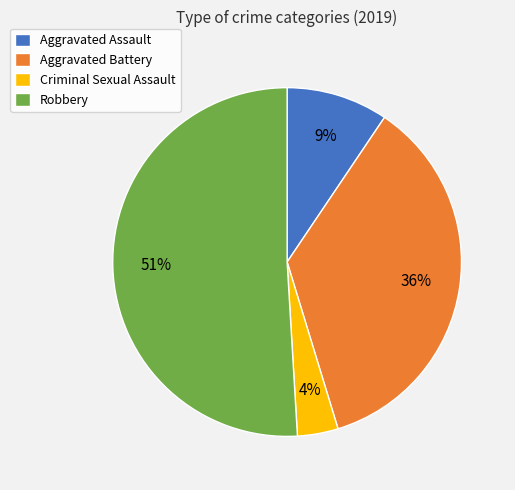

How many slices are in this pie chart?

4